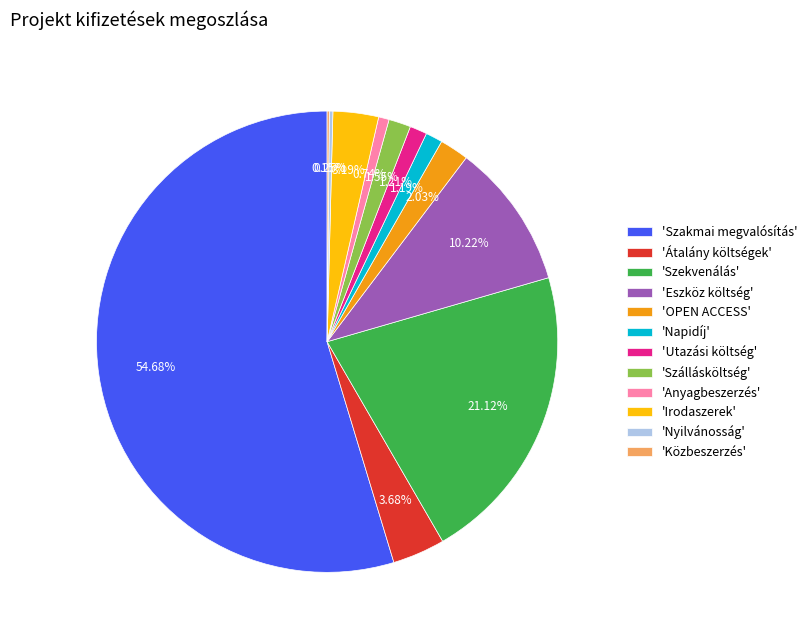

Does any single category account for the majority?

Yes